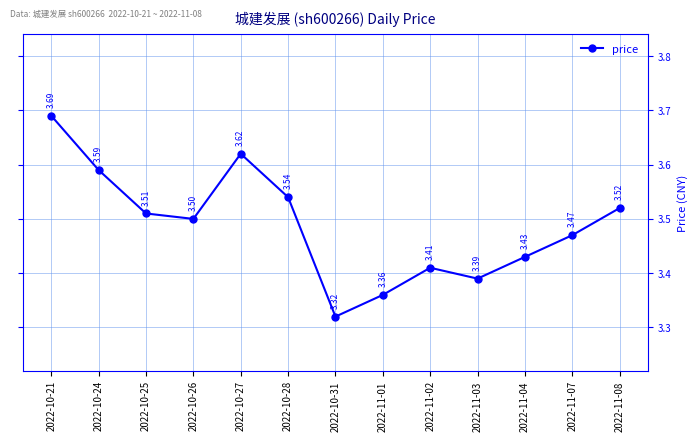

Is it true that the value at 2022-10-27 is 1.1?

False